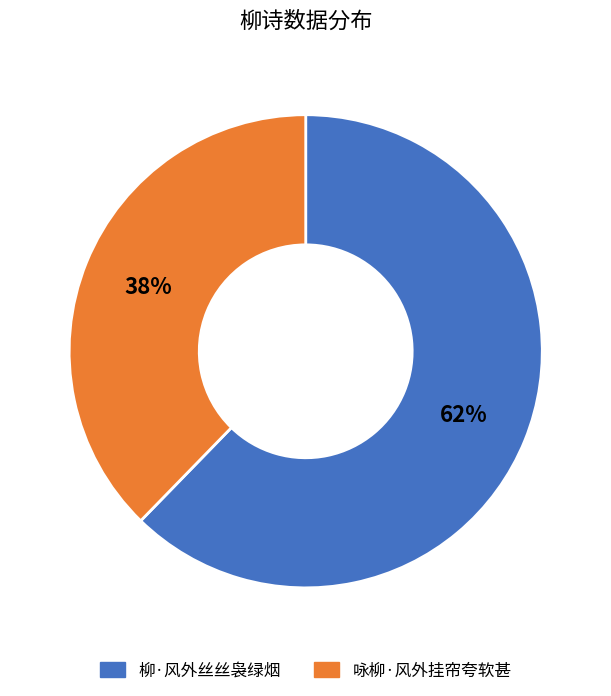

To the nearest percent, what is the combined percentage of 柳·风外丝丝袅绿烟 and 咏柳·风外挂帘夸软甚?

100%